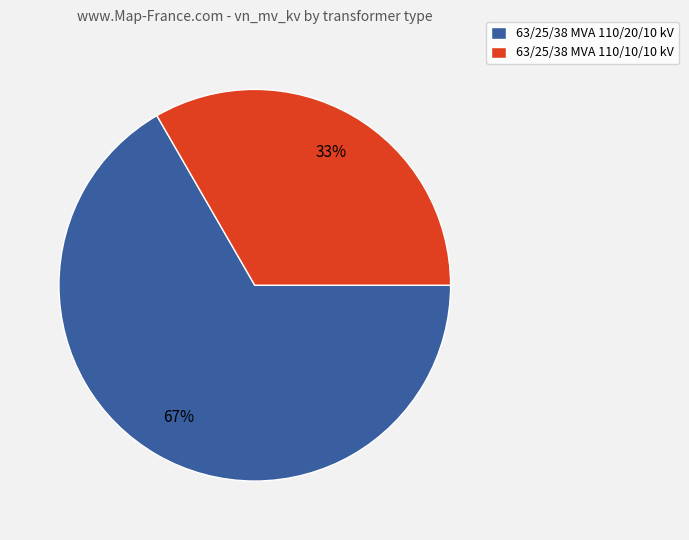

What percentage is the 63/25/38 MVA 110/10/10 kV slice, to the nearest percent?

33%